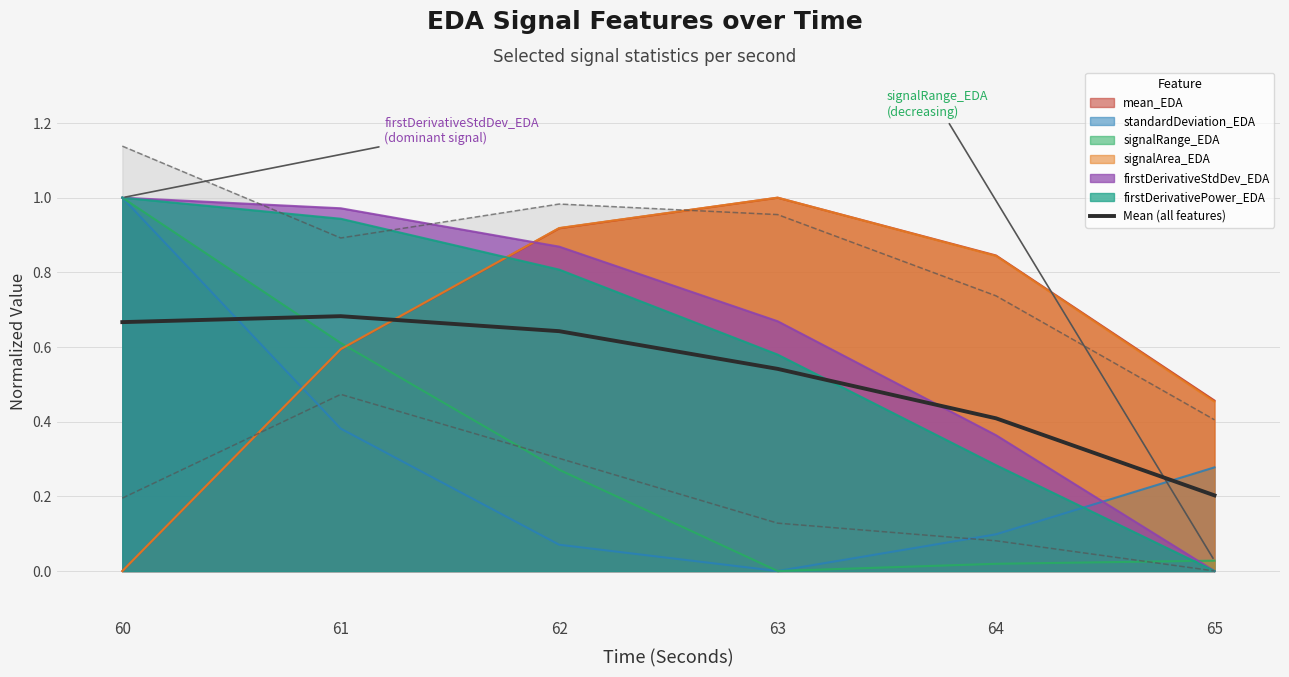

Between 61 and 60, which is larger?

61